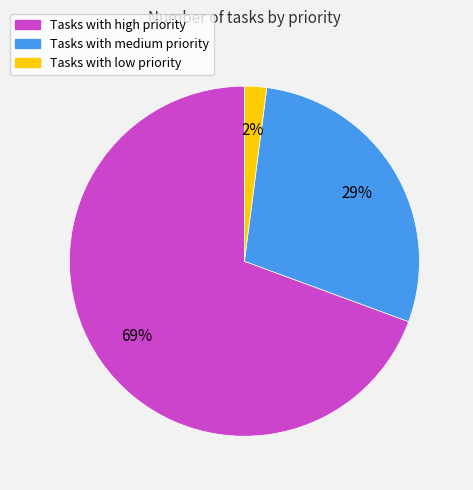

To the nearest percent, what is the difference between the largest and smallest slice percentages?

67%